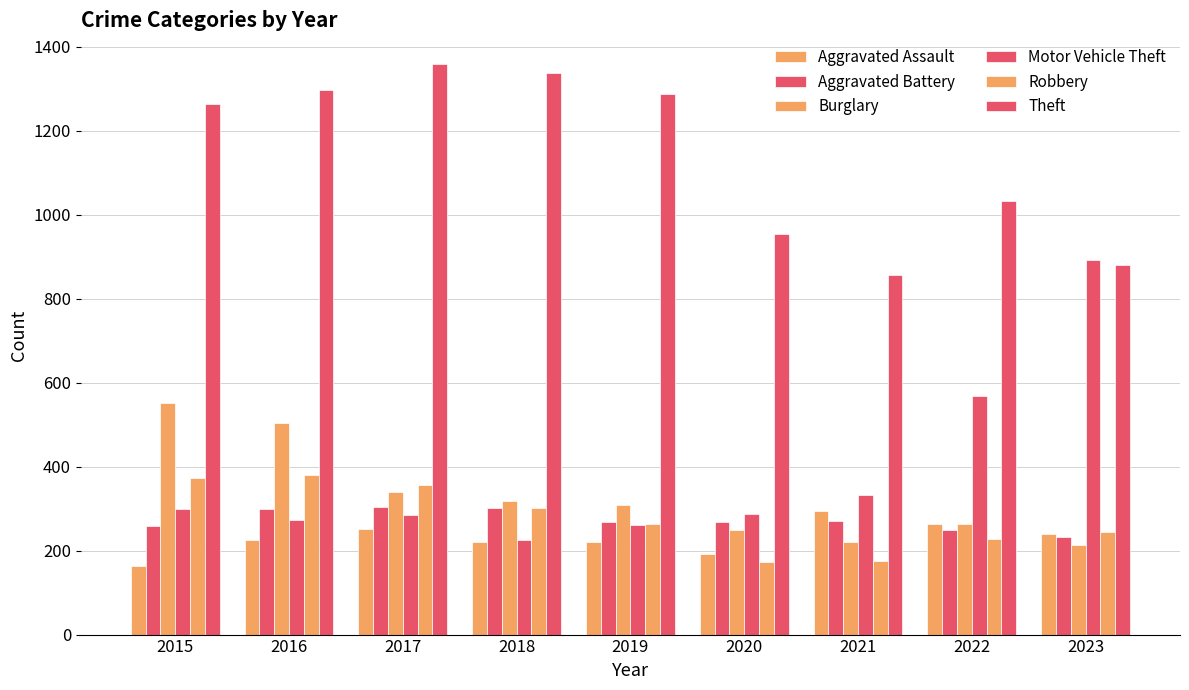

How many bars are there in total?

54